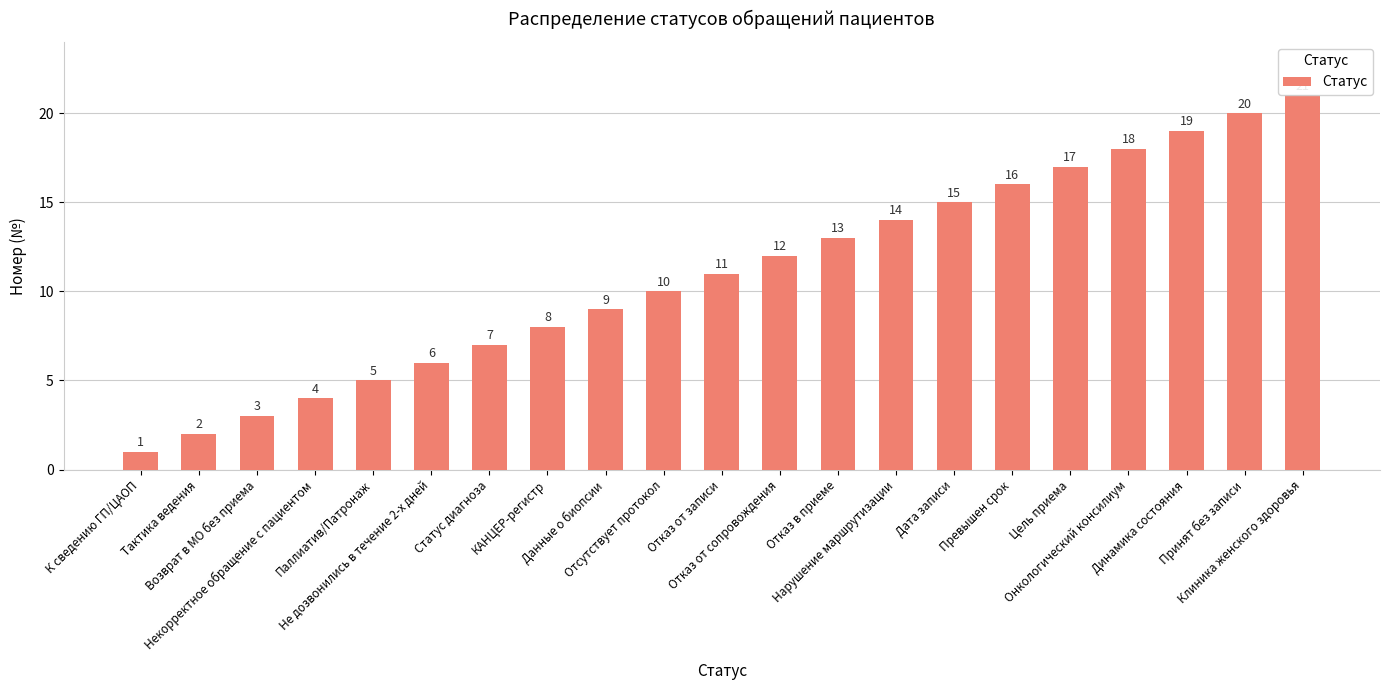

Is it true that the value at Клиника женского здоровья is 35?

False